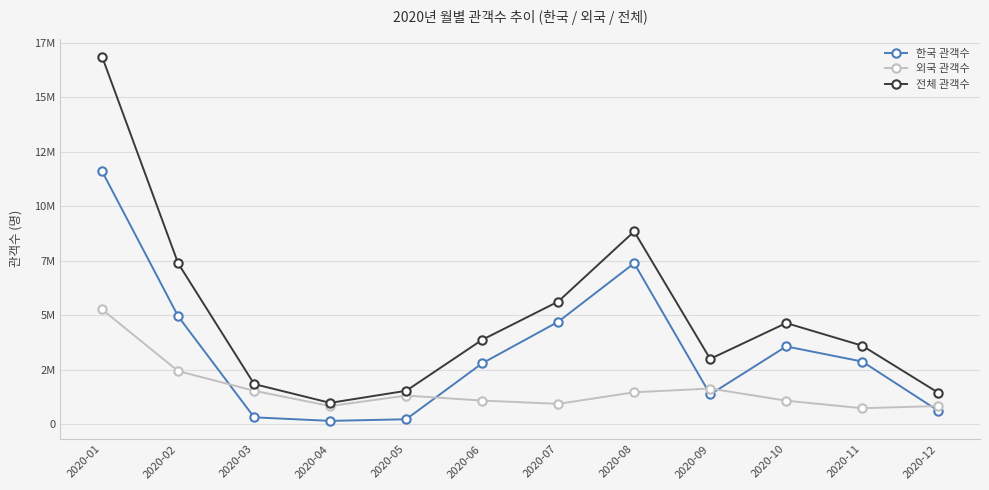

True or false: 외국 관객수 has more than 2 interior local peaks.

False